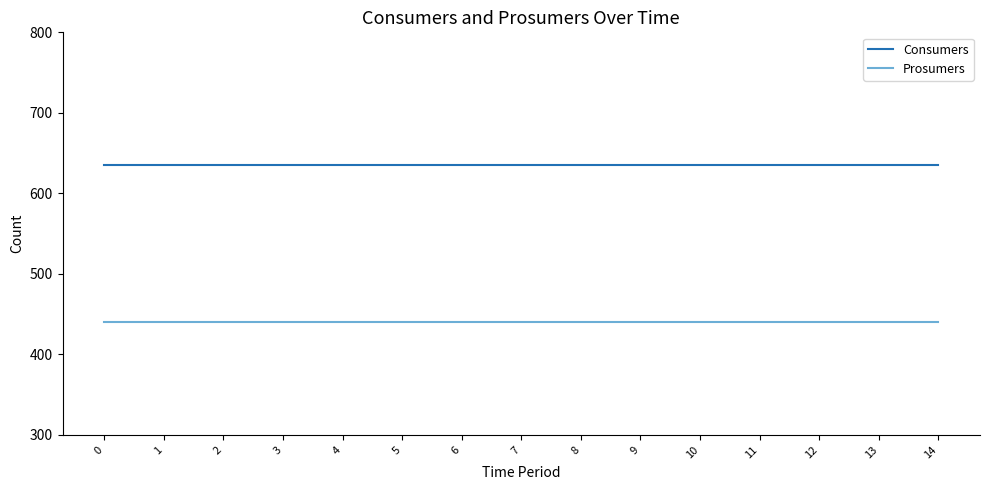

Does the chart display data point markers on the line(s)?

No